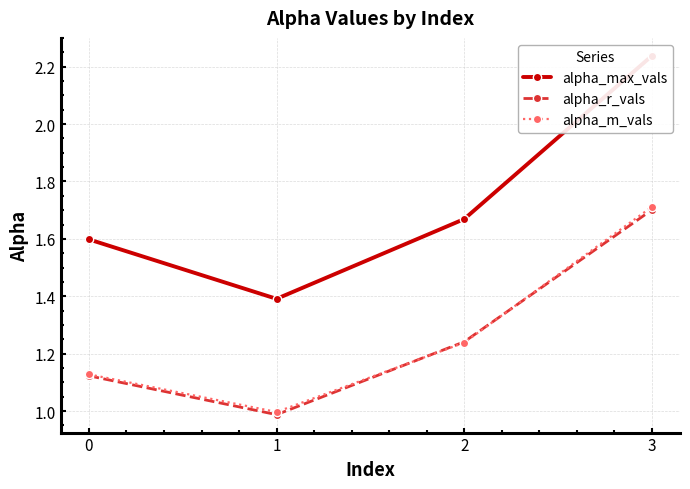

True or false: alpha_m_vals has more than 0 points higher than both neighbors.

False